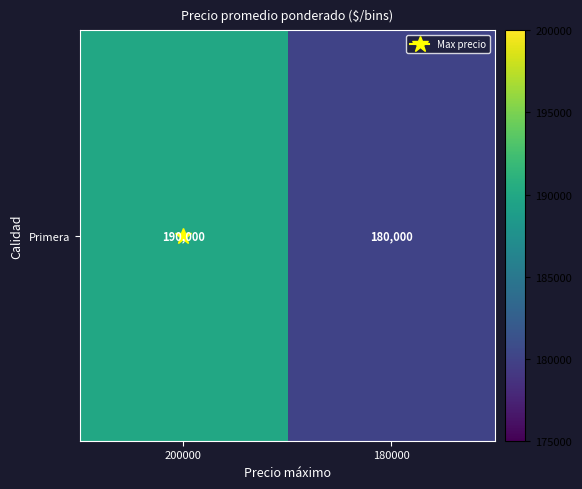

Rank the categories by value from lowest to highest.

180000, 200000